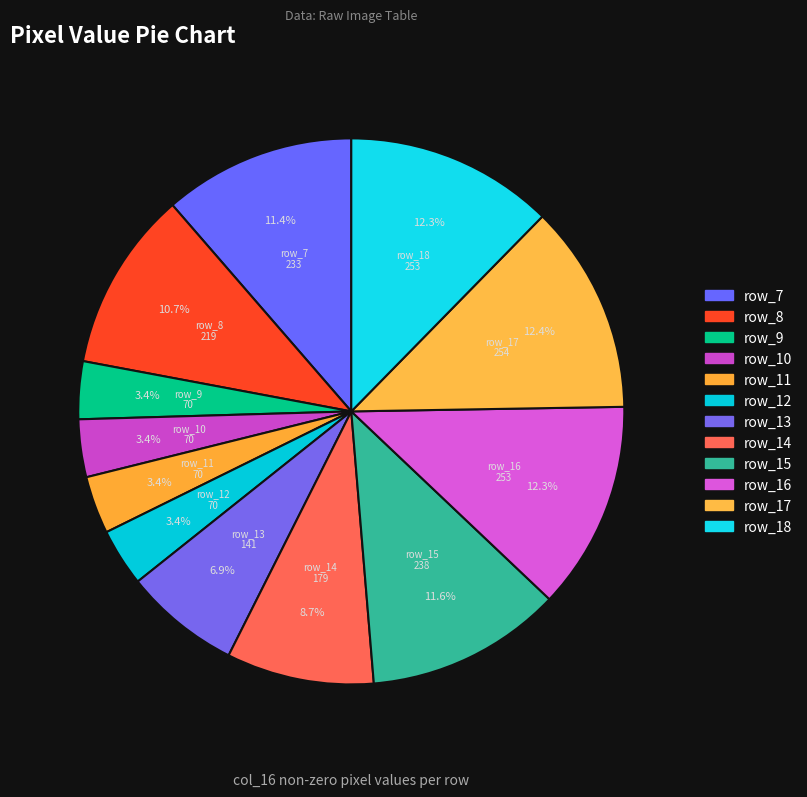

Is there any slice that represents more than half of the pie?

No